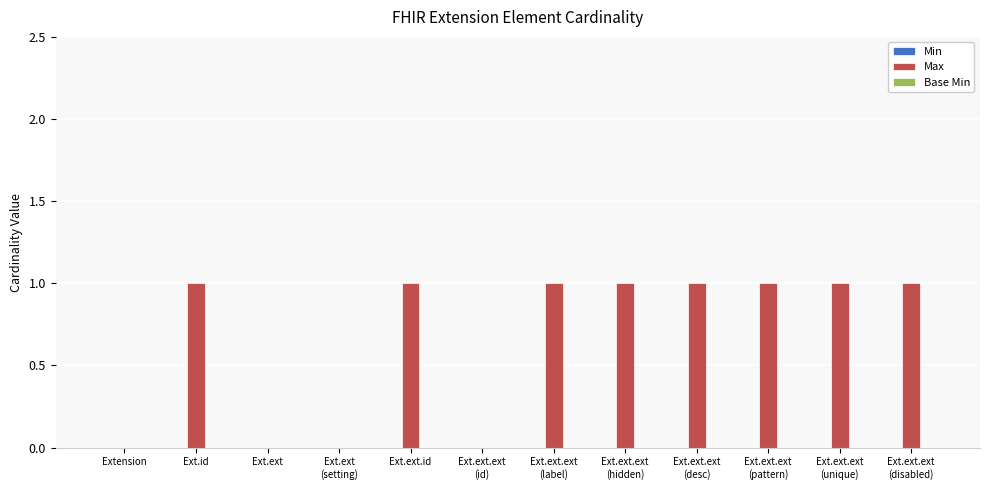

True or false: the data shows 1 at Ext.ext.id.

True